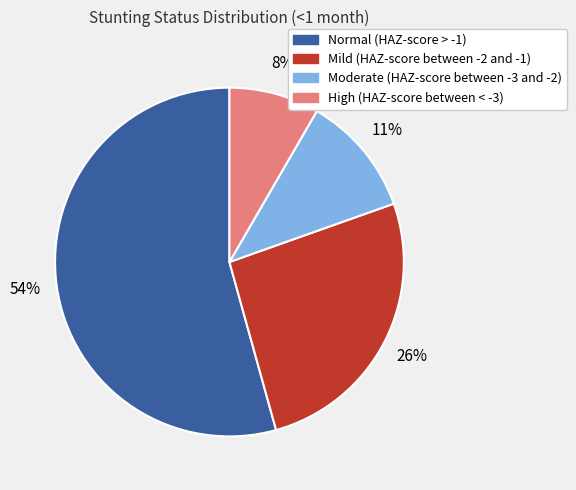

The Mild (HAZ-score between -2 and -1) slice represents 16% of the pie. True or false?

False